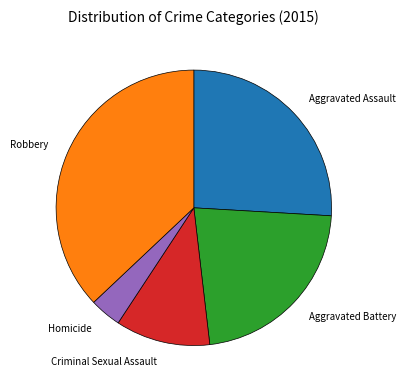

Is it true that Aggravated Battery is 14% of the pie?

False